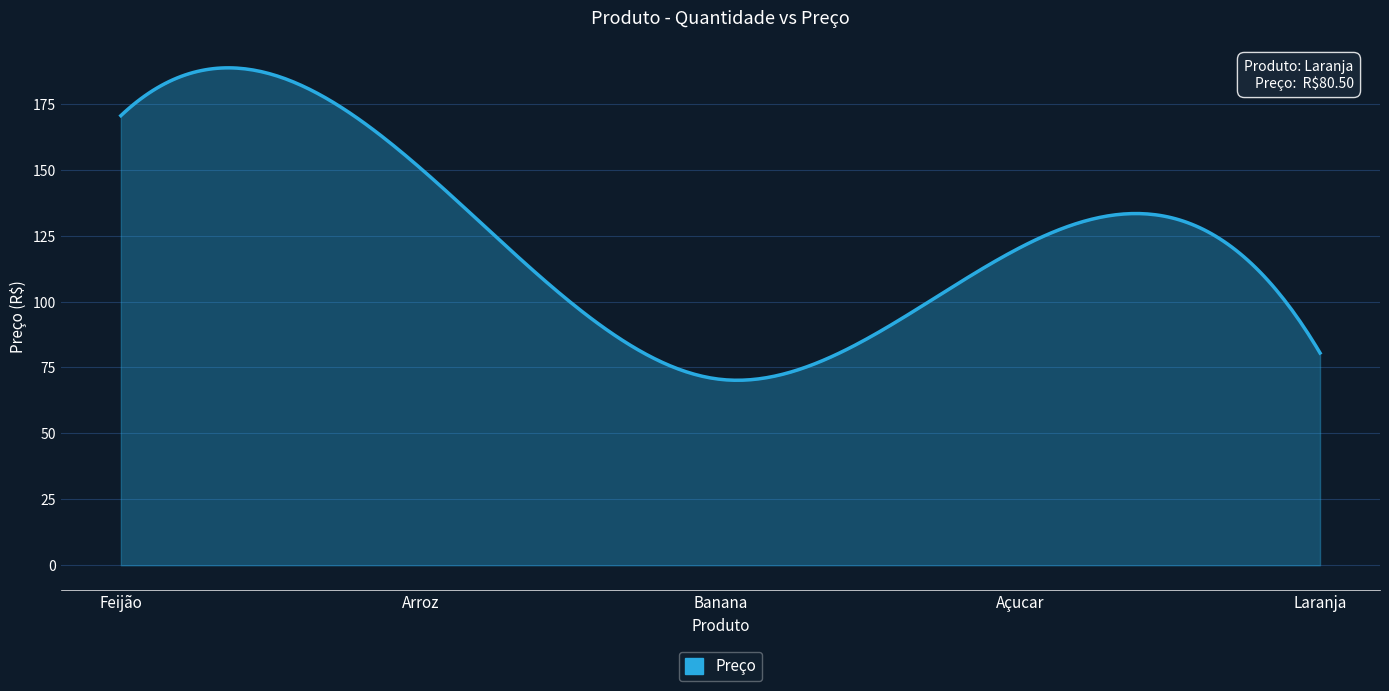

What is the smallest value displayed?

70.2